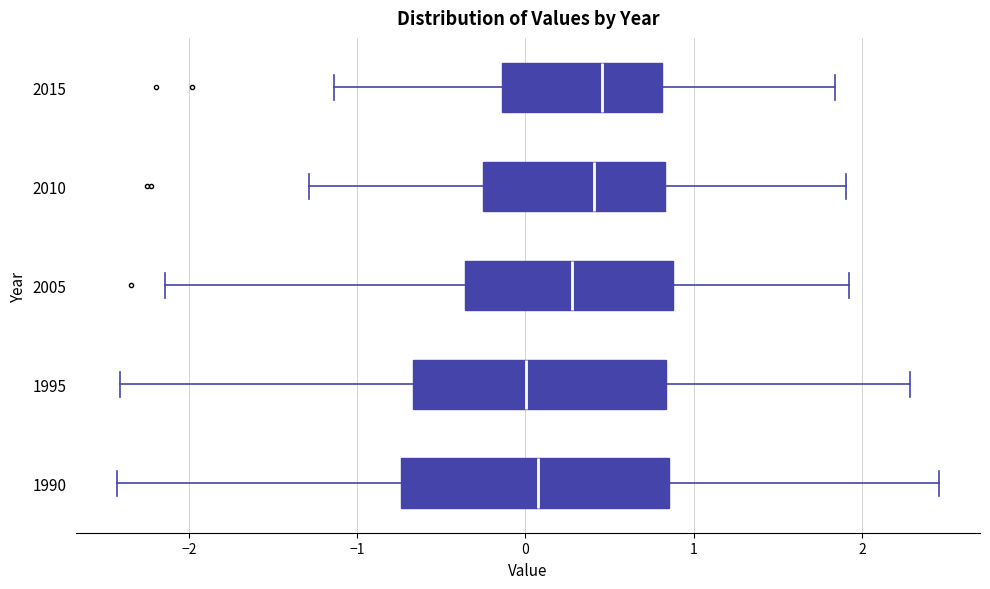

Reading bottom to top, transcribe this box plot: for each box, give where its median line is, the range the box spans, and where its two whiskers end, as read against the x-axis. The values are not printed on the chart, so give them approximately, as read against the axis.

1990: median 0.1, box -0.7 to 0.9, whiskers -2.4 to 2.5
1995: median 0.0, box -0.7 to 0.8, whiskers -2.4 to 2.3
2005: median 0.3, box -0.4 to 0.9, whiskers -2.1 to 1.9
2010: median 0.4, box -0.3 to 0.8, whiskers -1.3 to 1.9
2015: median 0.5, box -0.1 to 0.8, whiskers -1.1 to 1.8